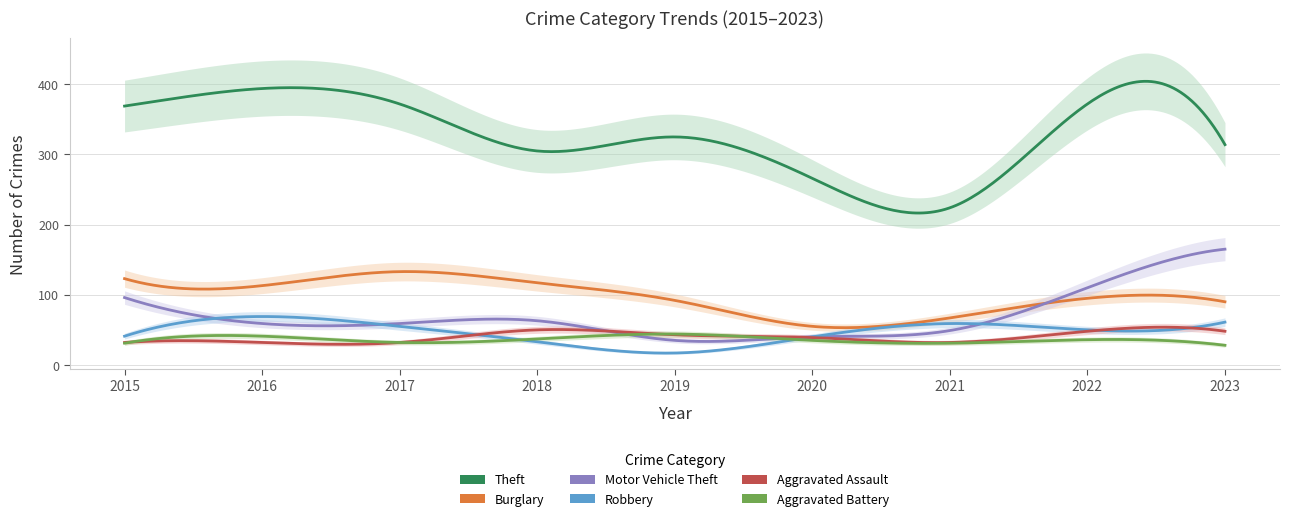

How many lines are shown in the chart?

6